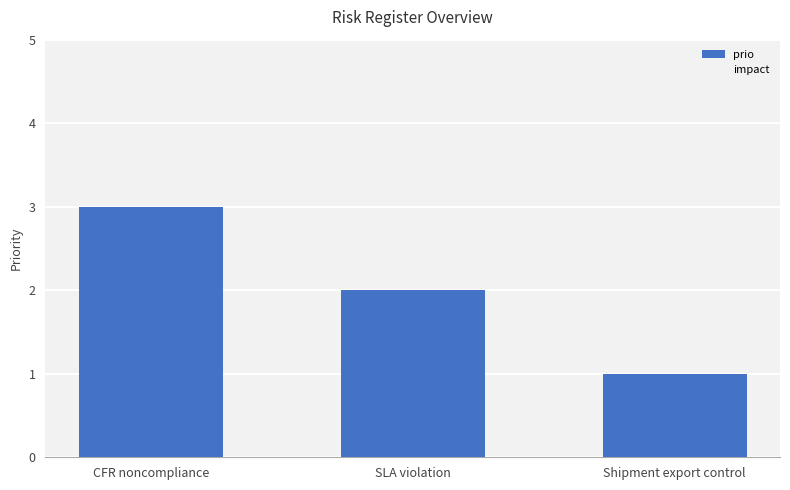

Rank the categories by value from highest to lowest.

CFR noncompliance, SLA violation, Shipment export control